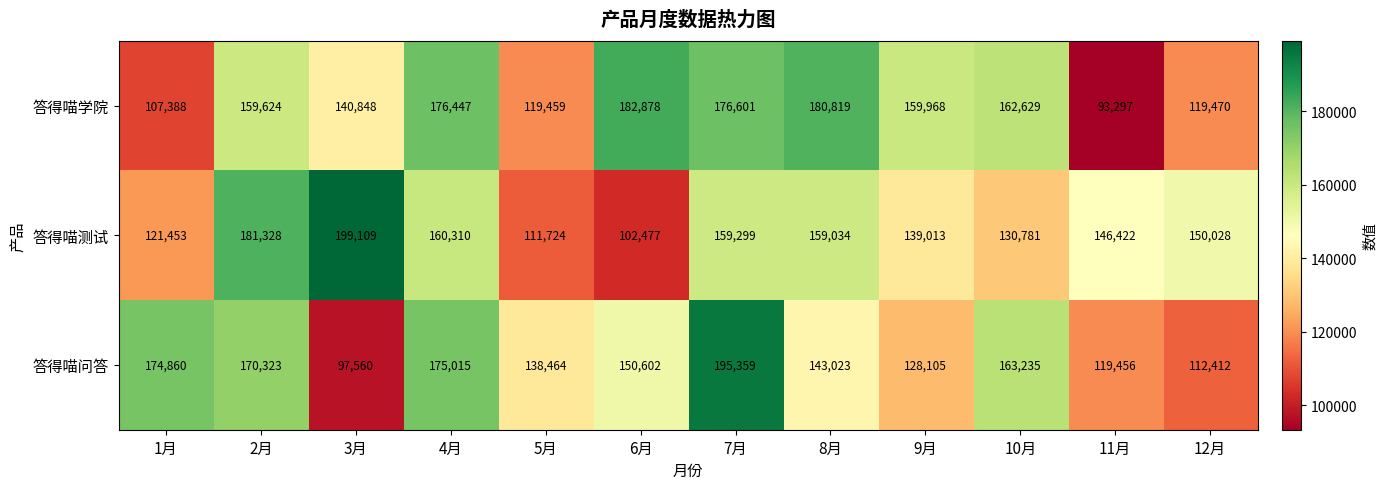

Read the 答得喵问答 value at 7月, to the nearest 100.

195400